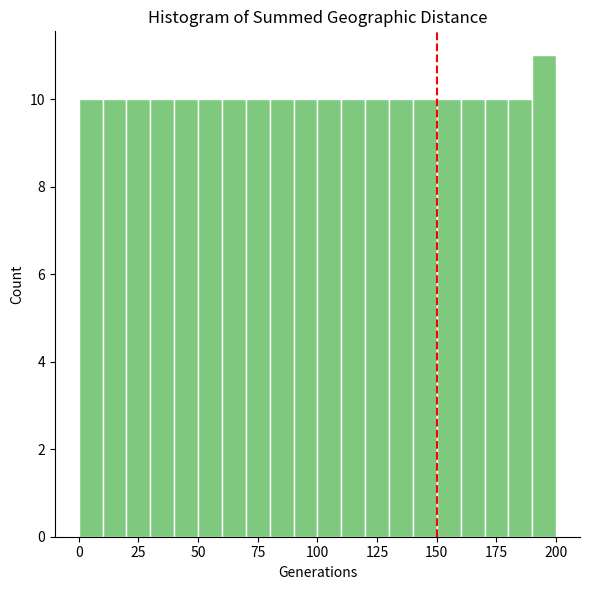

Around what value on the x-axis is the tallest bar? Give the approximate position of its centre, as read against the axis.

195